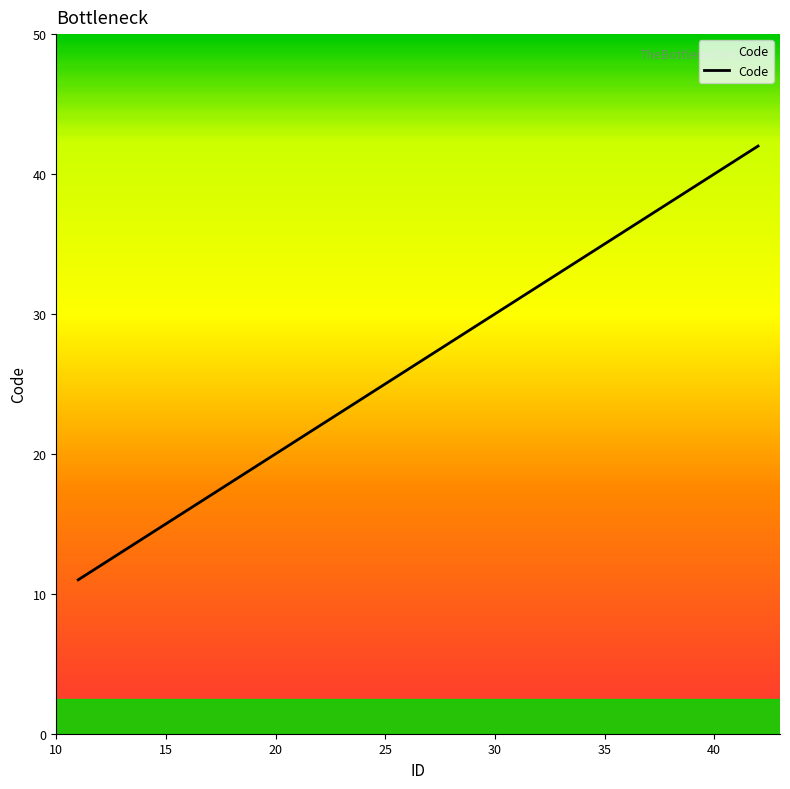

What is the difference between the second highest and minimum values?

30